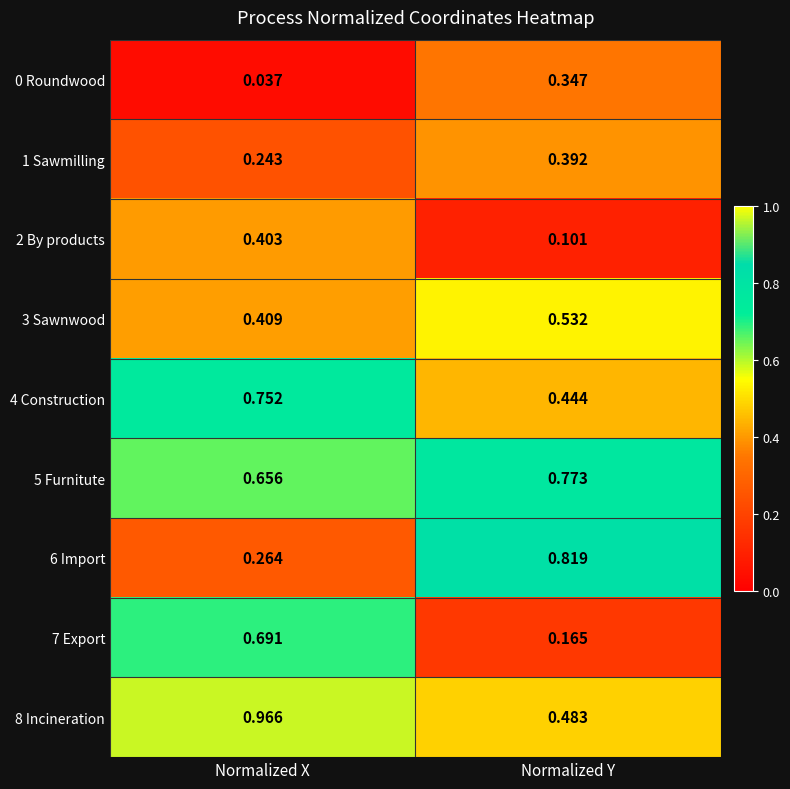

Which label corresponds to the smallest value in the chart?

Normalized X